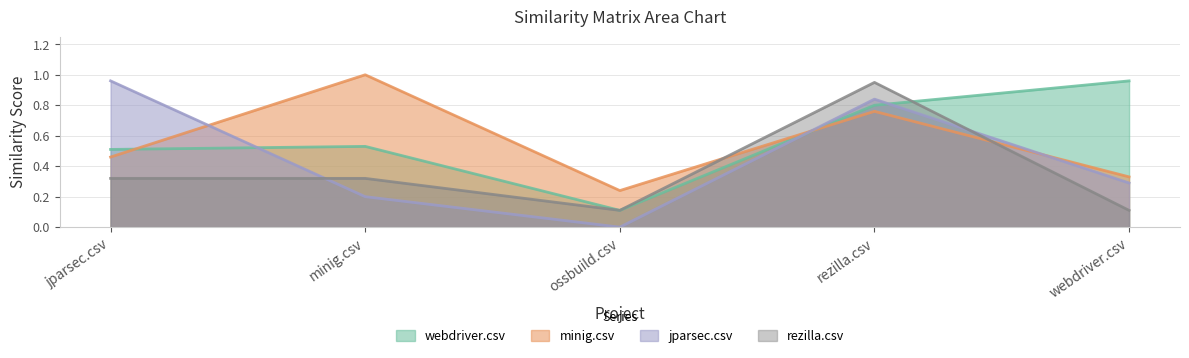

Which series changed the most between minig.csv and rezilla.csv?

jparsec.csv